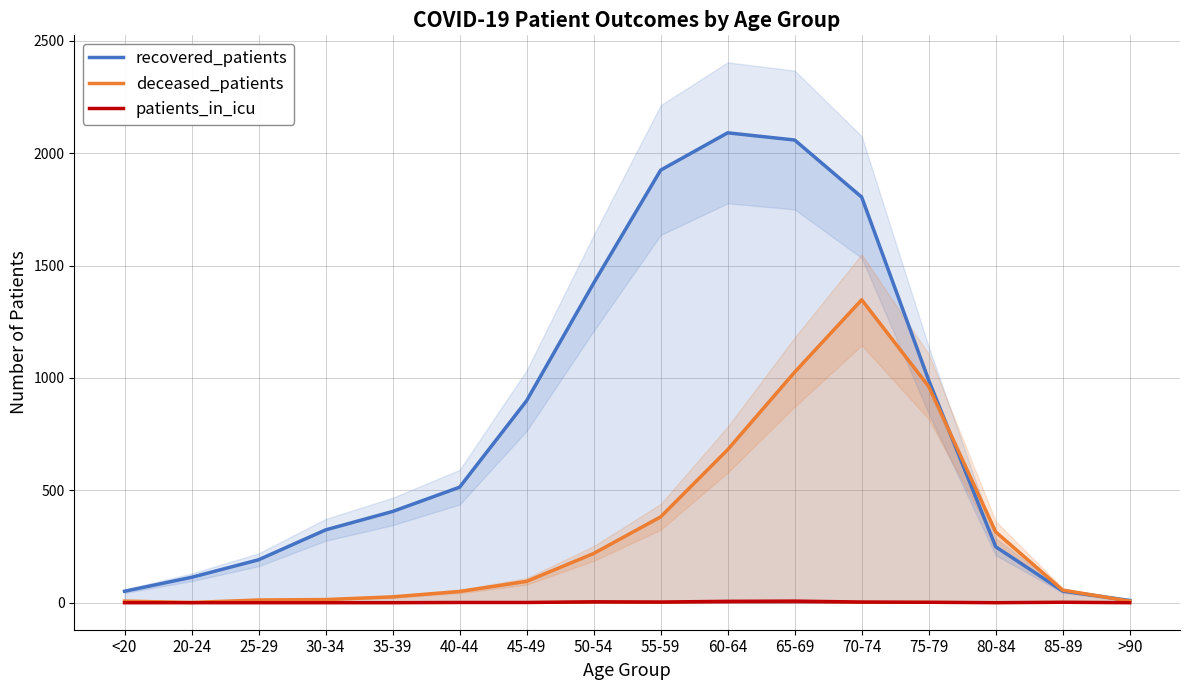

What is the sum of the deceased_patients values at 25-29 and 55-59?

394